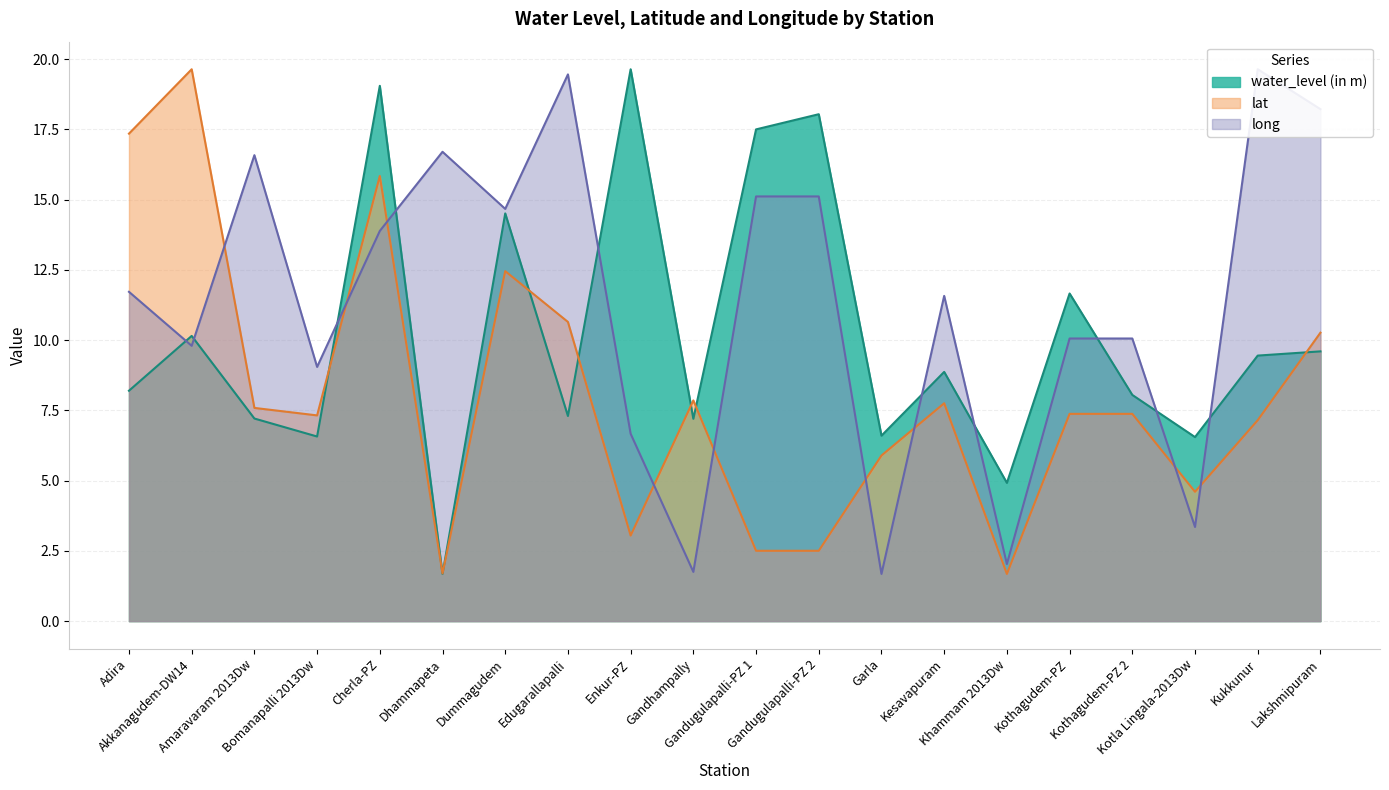

How many lines are shown in the chart?

3